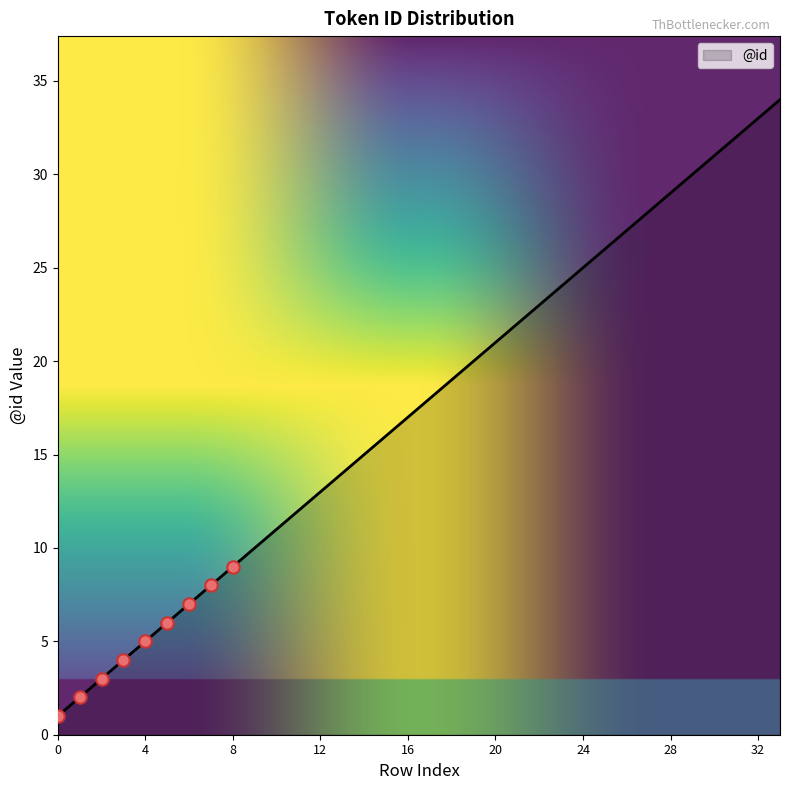

What is the difference between the maximum and minimum values?

33